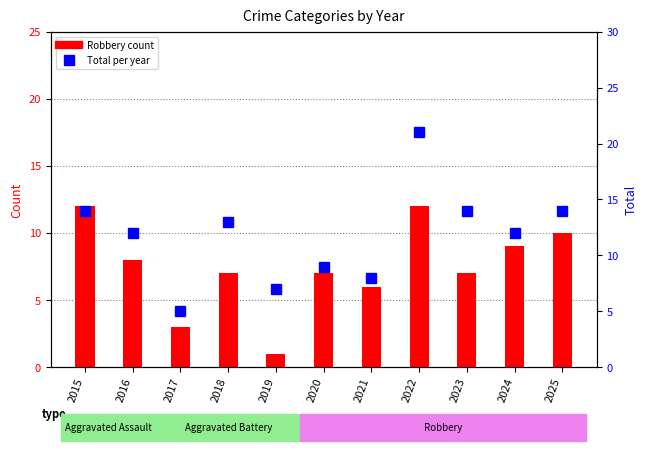

Does the chart contain stacked bars?

No